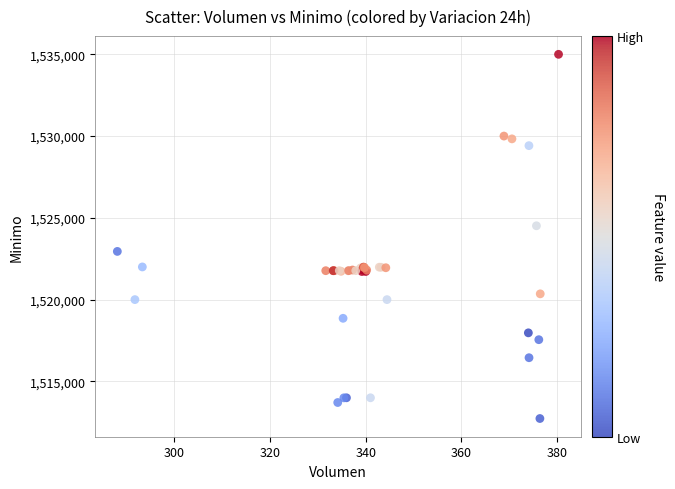

What Y value in the scatter plot is closest to 1523862?

1524513